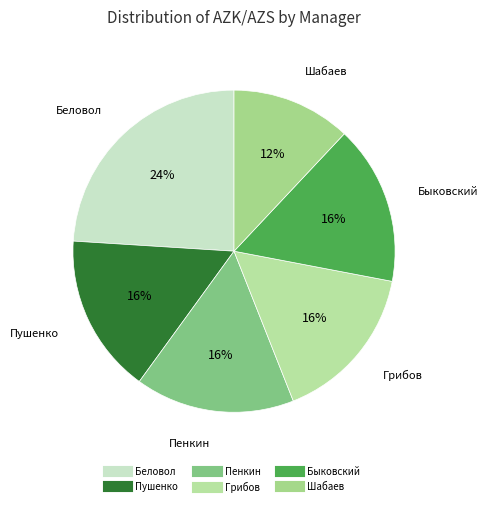

How many segments does this pie chart have?

6